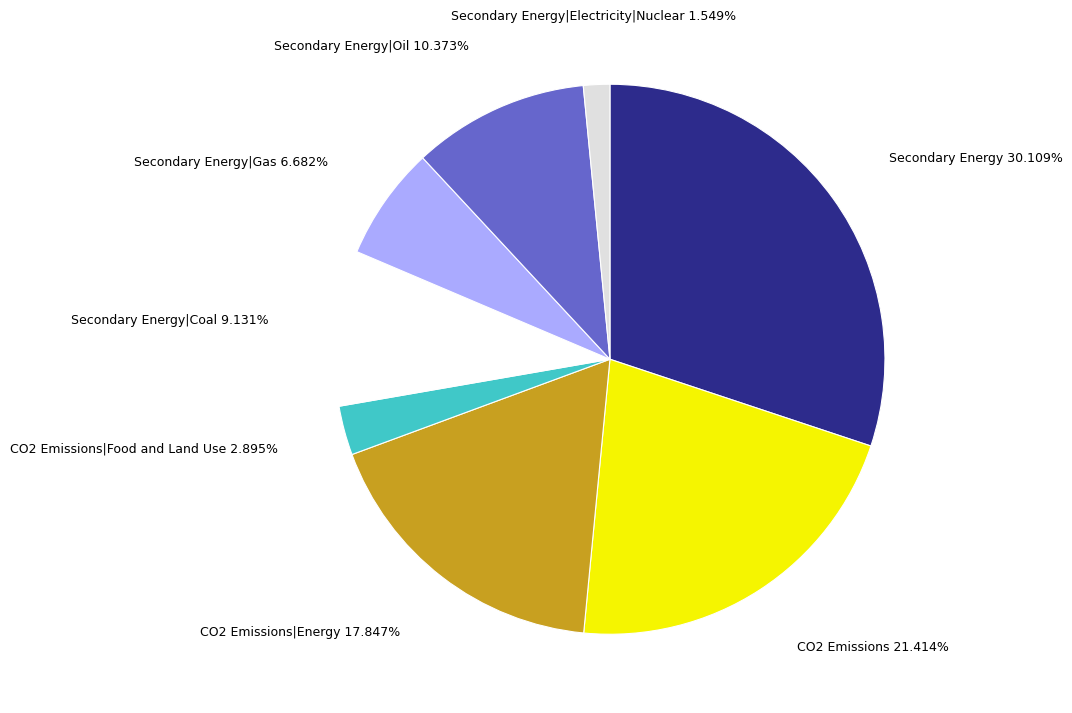

Is there any slice that represents more than half of the pie?

No